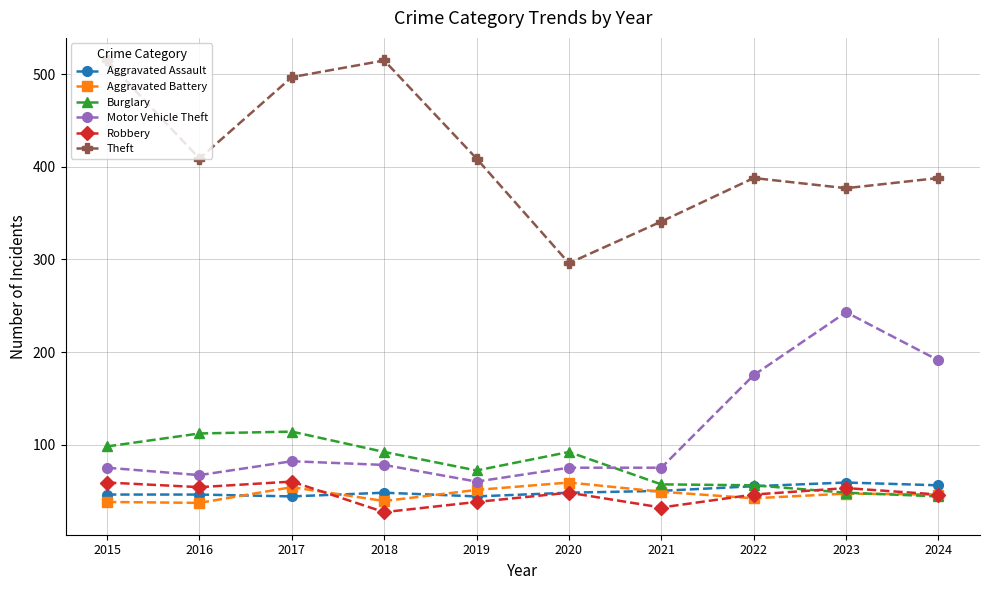

Is the value of Aggravated Battery at 2017 greater than the value of Aggravated Assault at 2020?

Yes